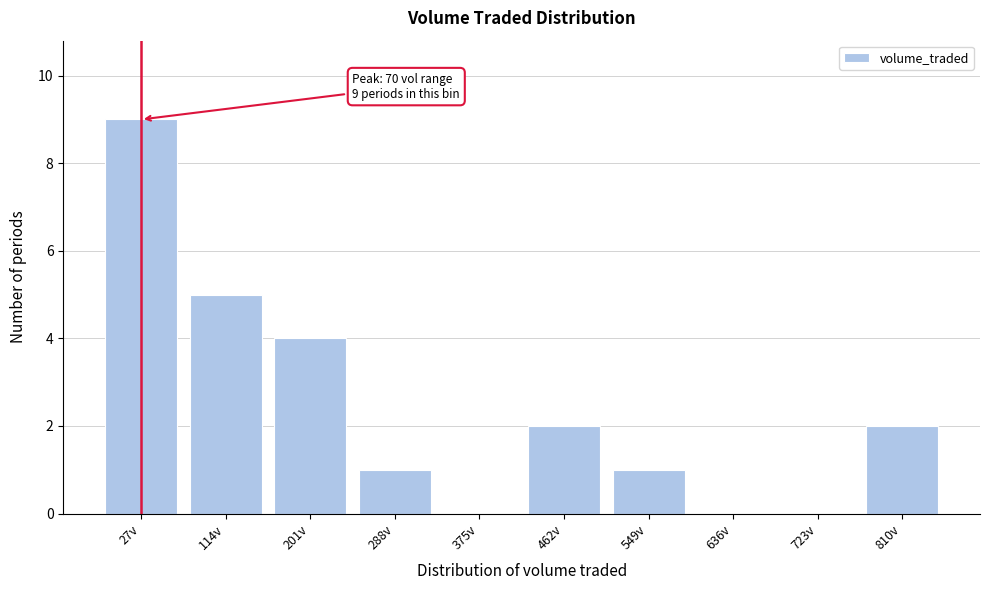

Reading right to left, transcribe all the data shown in this chart.

810v=2	723v=0	636v=0	549v=1	462v=2	375v=0	288v=1	201v=4	114v=5	27v=9